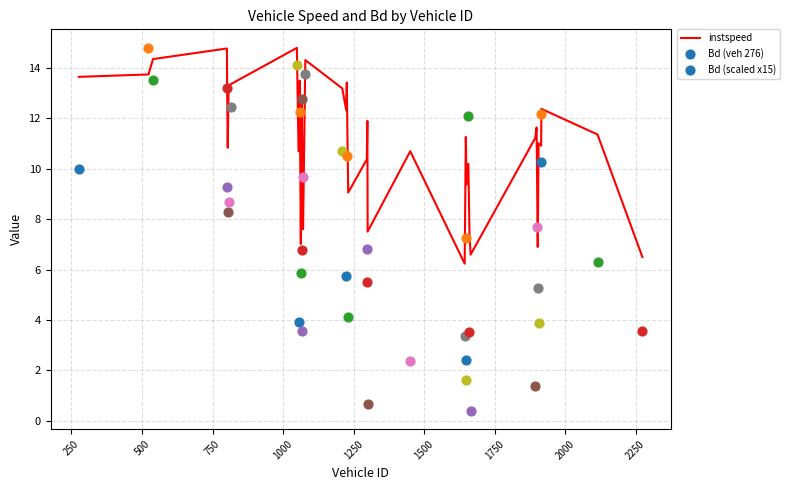

What is the highest value of the instspeed series?

14.8